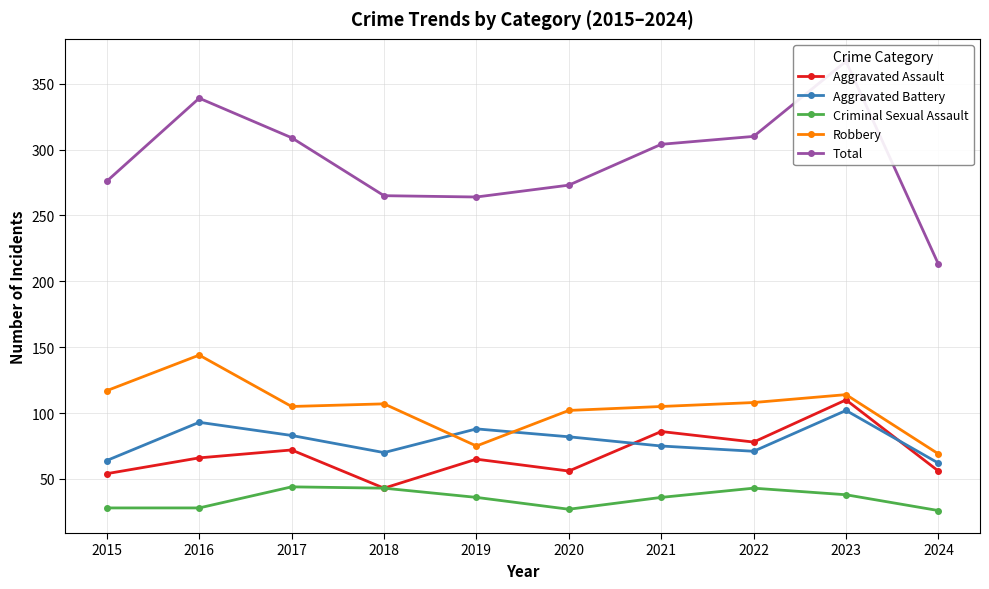

What is the difference between the maximum and minimum values in the Total series?

154